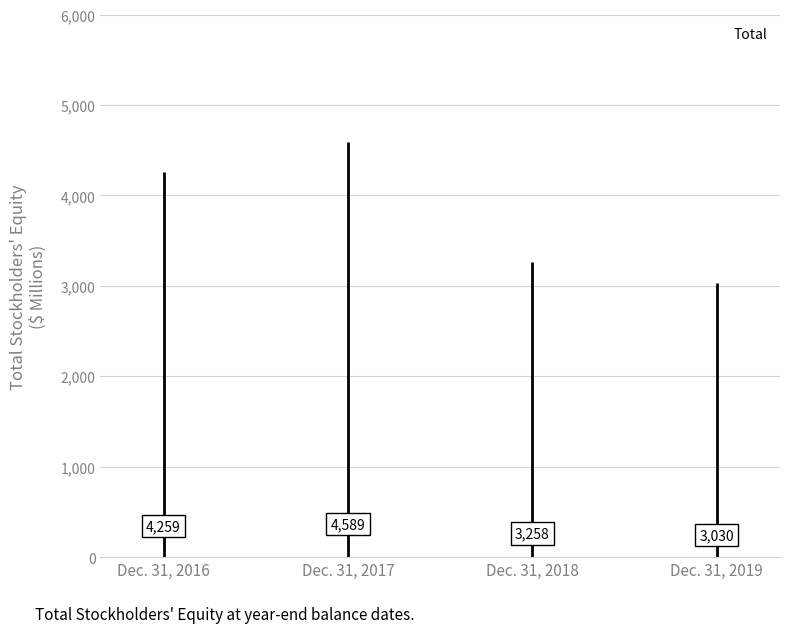

What is the maximum value shown in the chart?

4589